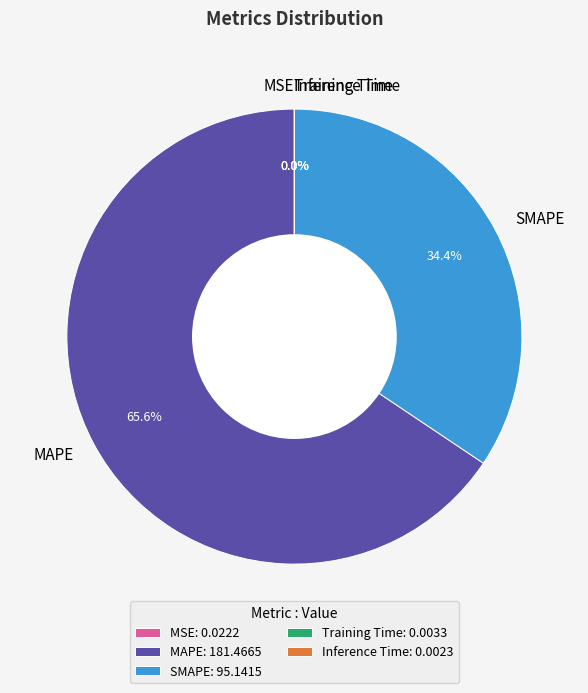

To the nearest percent, what is the difference between the largest and smallest slice percentages?

66%